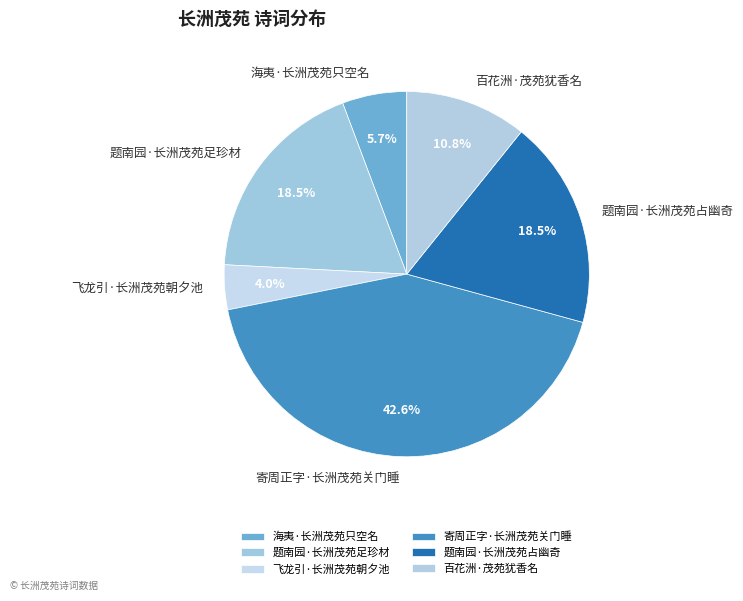

Which category has the biggest portion of the pie?

寄周正字·长洲茂苑关门睡